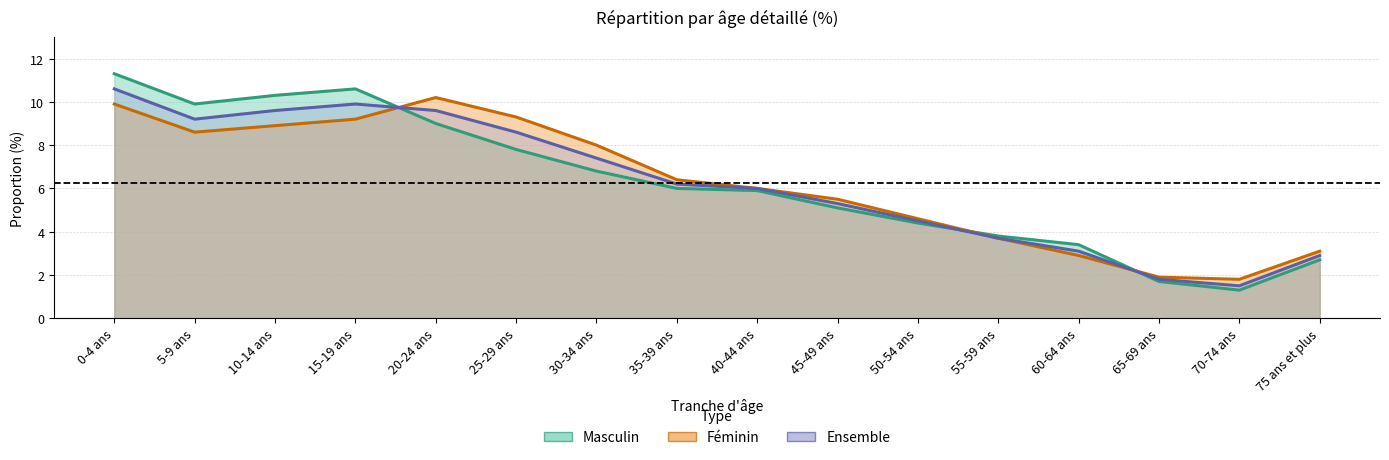

Where is the first local maximum for Féminin?

20-24 ans